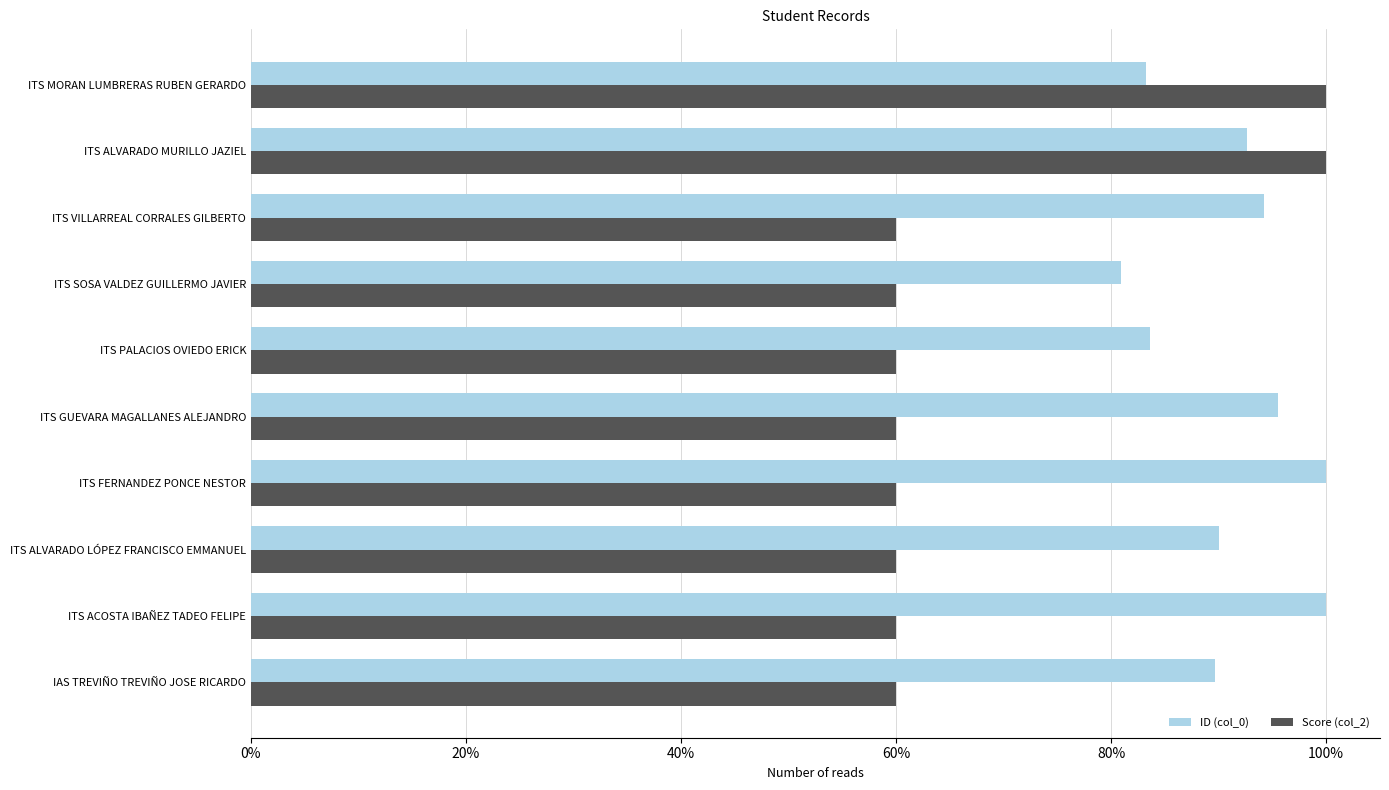

What are all the series names shown in the legend?

ID (col_0), Score (col_2)